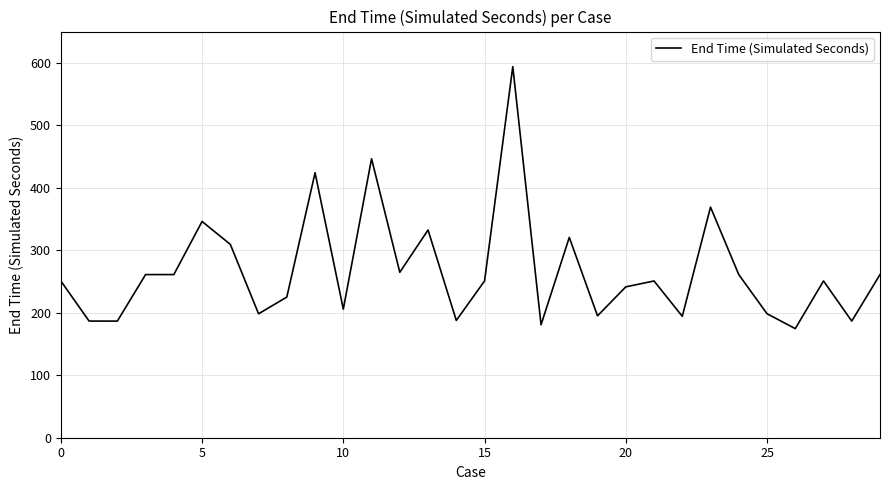

How many lines are shown in the chart?

1